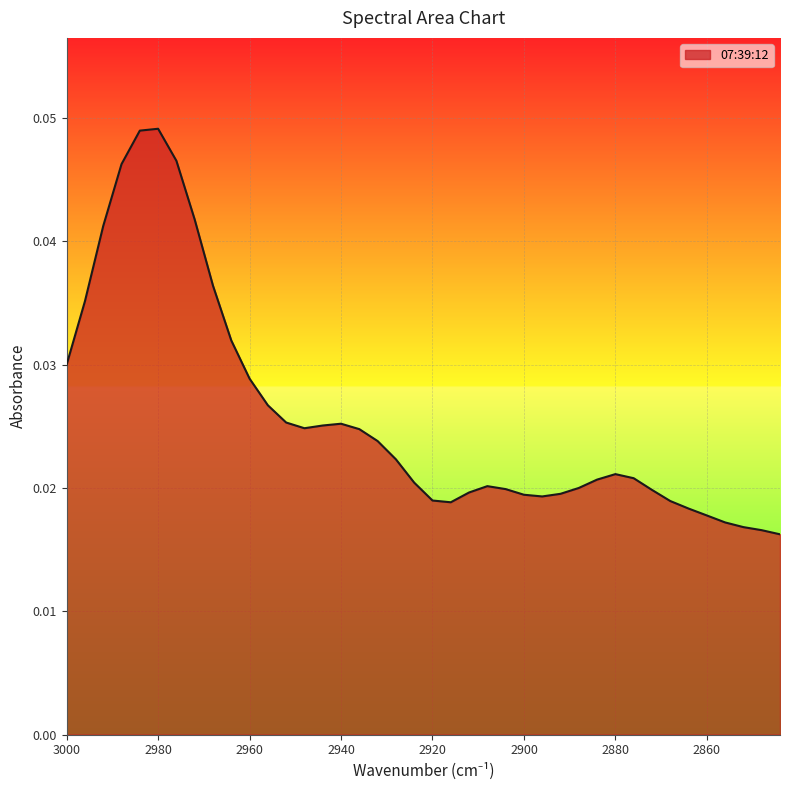

At which label is the value closest to 0?

2844